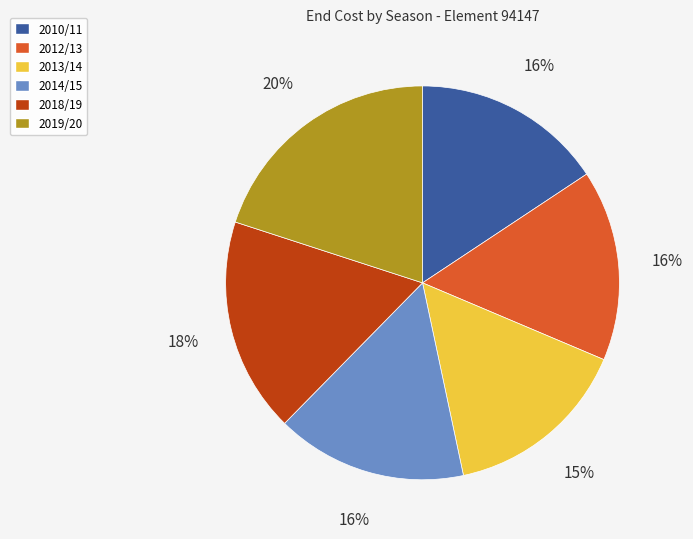

To the nearest percent, what is the difference between the largest and smallest slice percentages?

5%